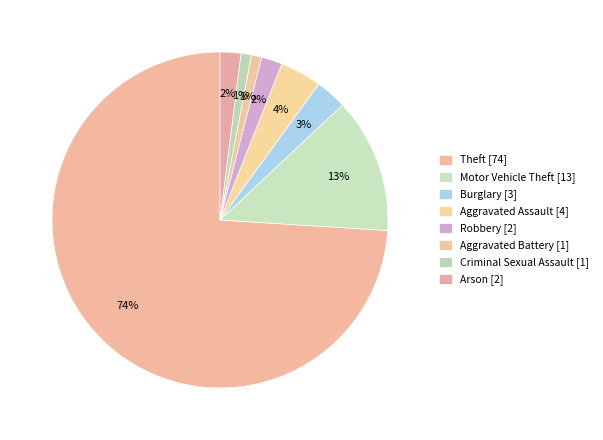

Which slice is the largest?

Theft